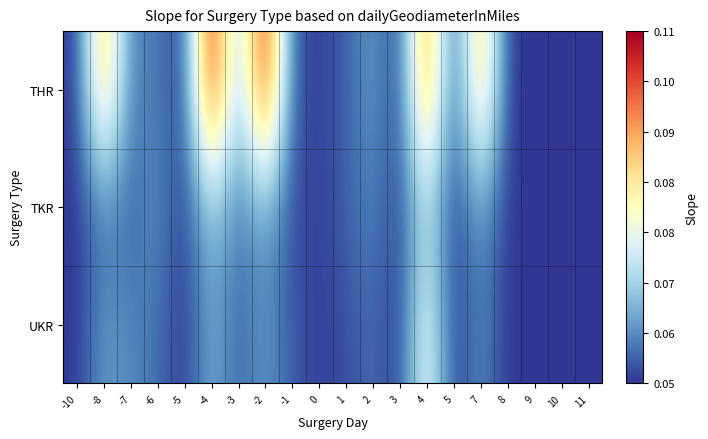

Rank the series by their maximum value, from highest to lowest.

THR, UKR, TKR